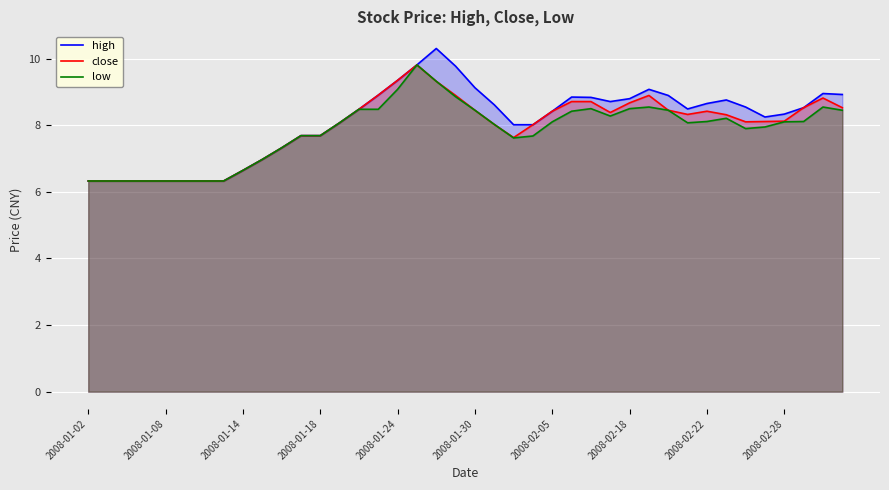

What is the sum of the close values at 2008-01-18 and 2008-01-24?

17.0